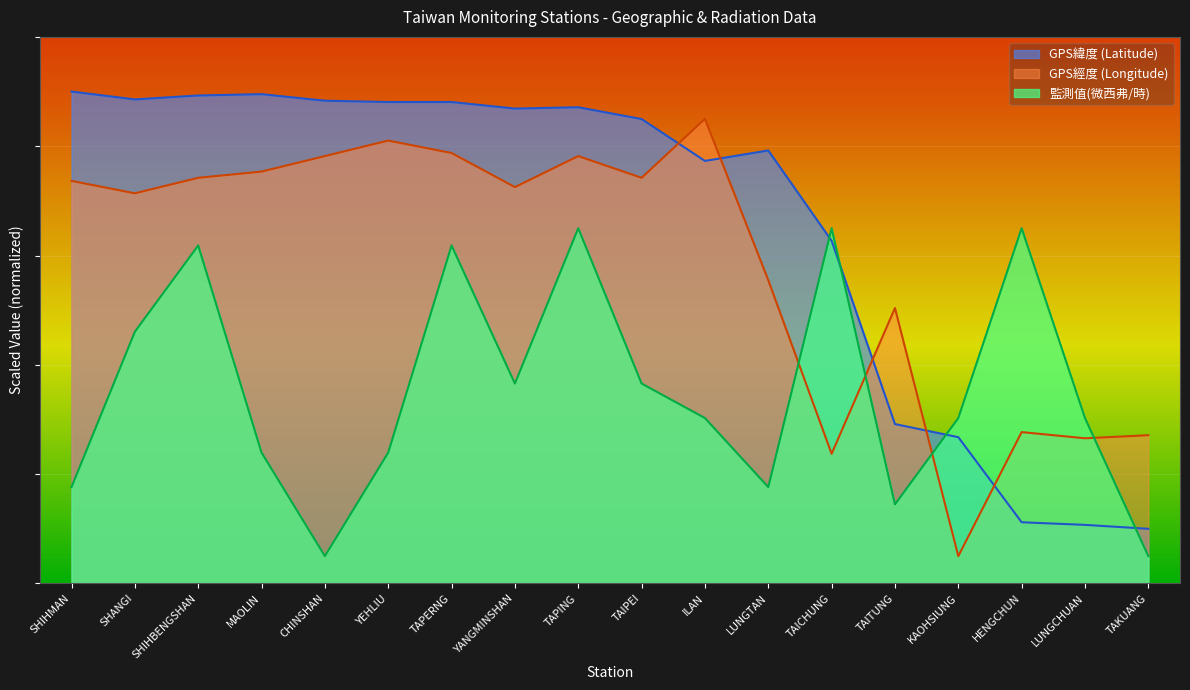

What is the value of the GPS緯度 (Latitude) point at the 17th from the left?

10.7